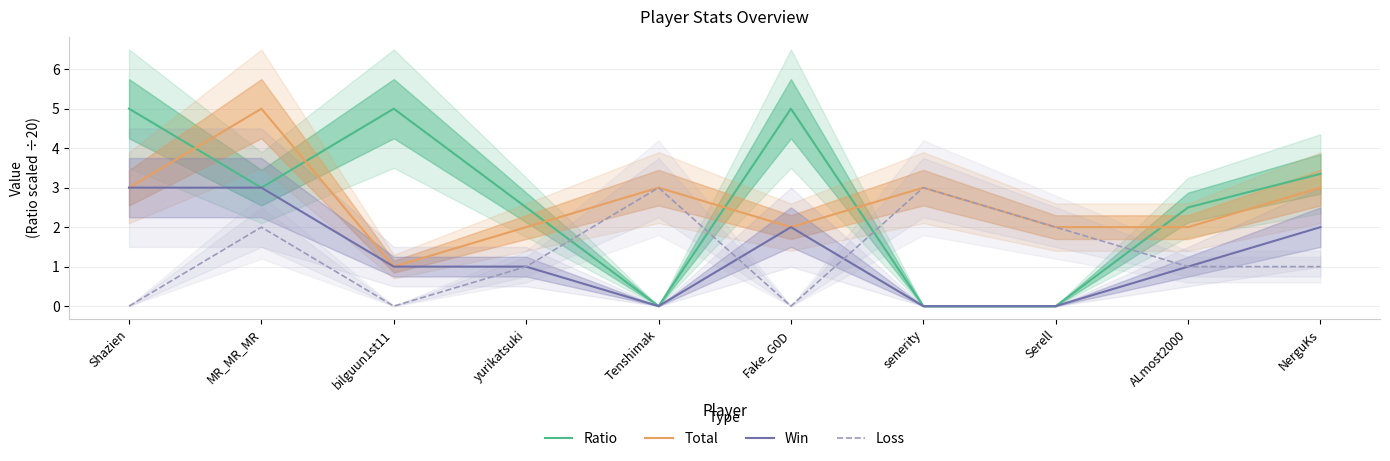

Is it true that Total equals 1.6 at Tenshimak?

False